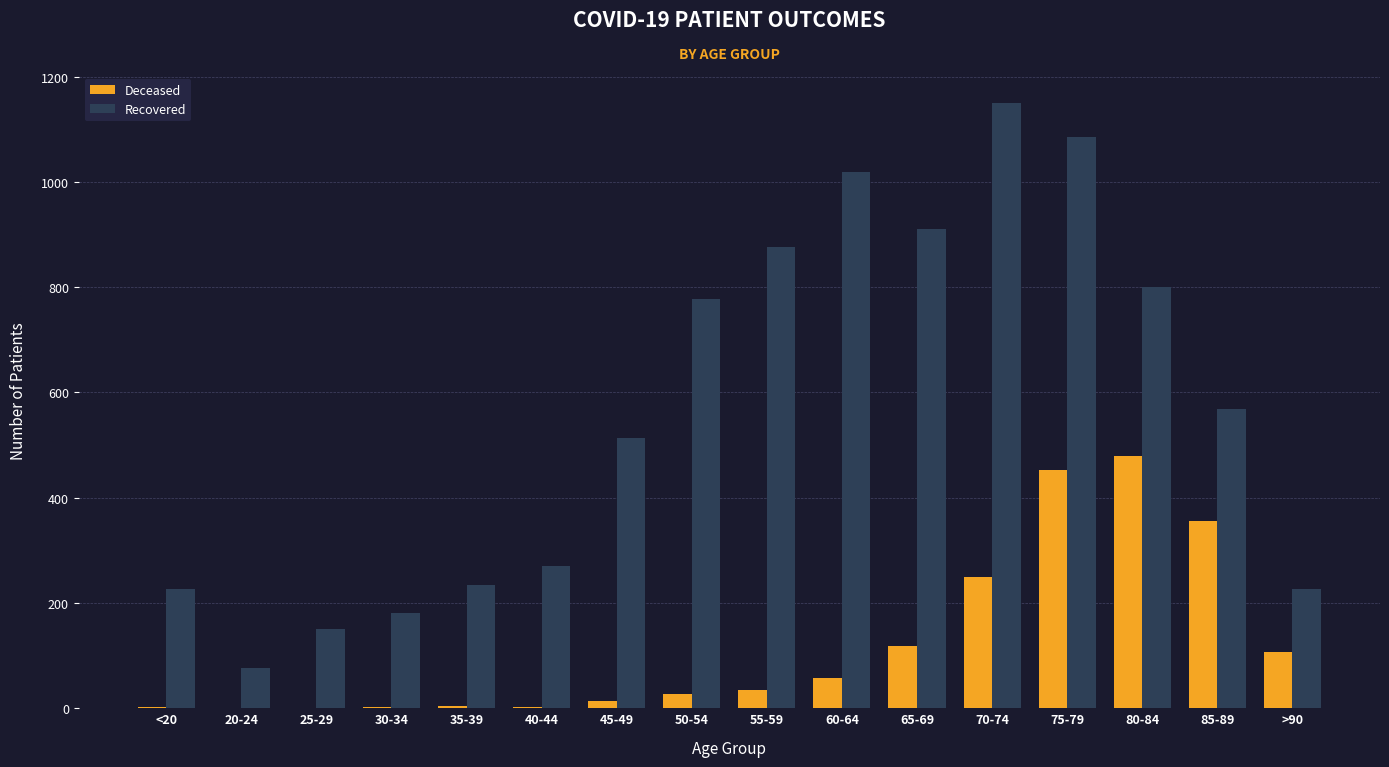

At which category does the chart reach its peak across all series?

70-74